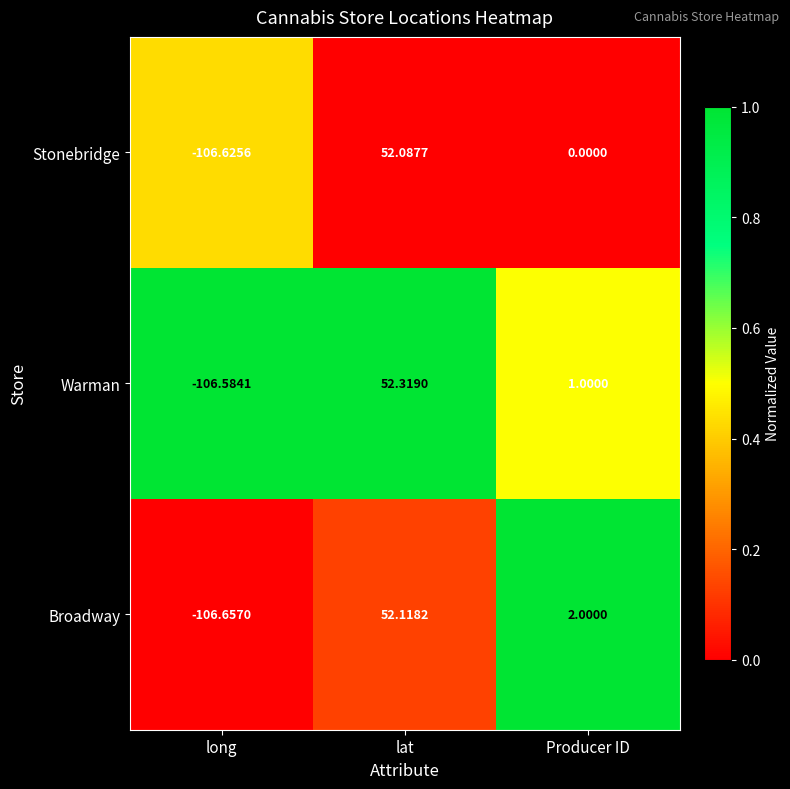

Which category has the highest value in the Broadway series?

lat